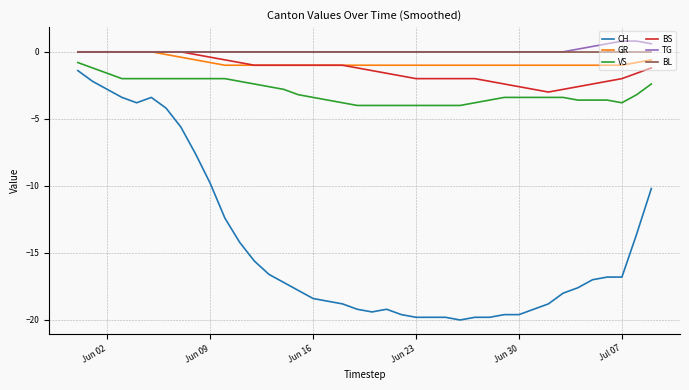

What is the smallest value displayed?

-20.0